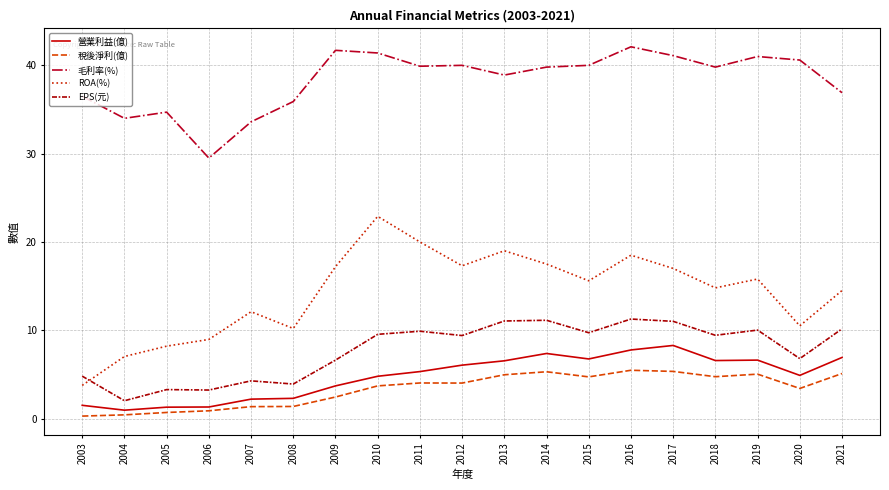

How many lines are shown in the chart?

5